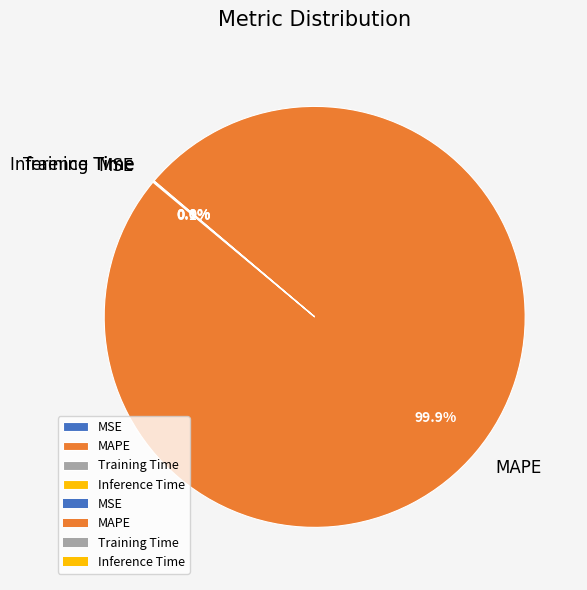

Is it true that MAPE is 100% of the pie?

True